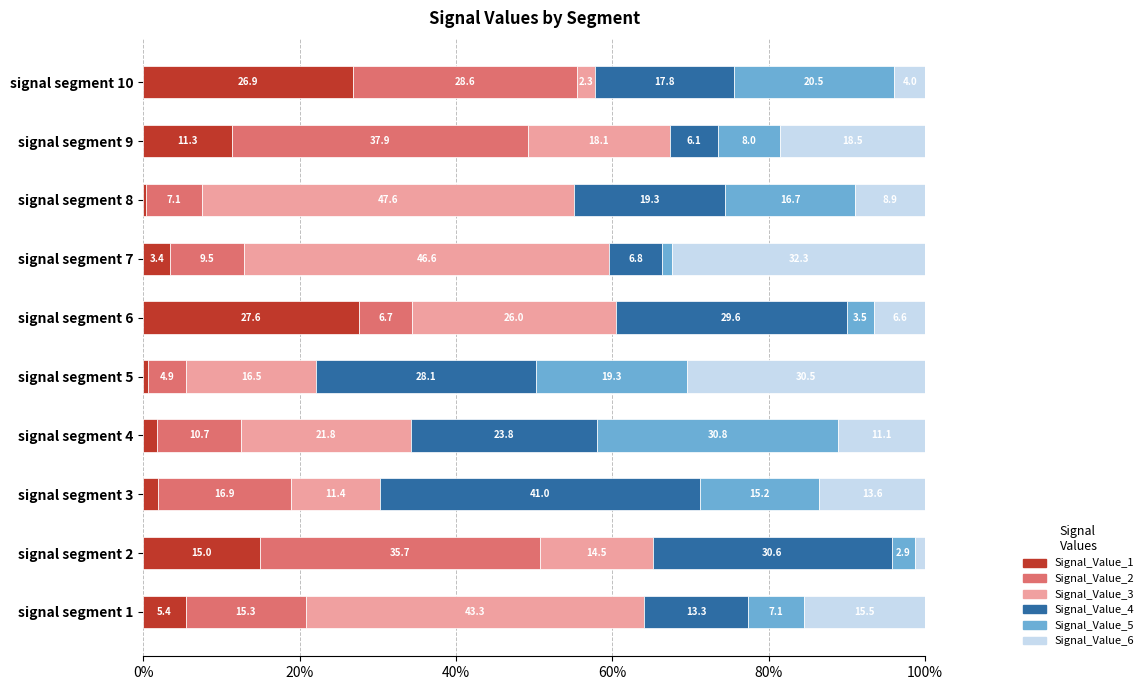

At which label does Signal_Value_1 reach its peak?

signal segment 6